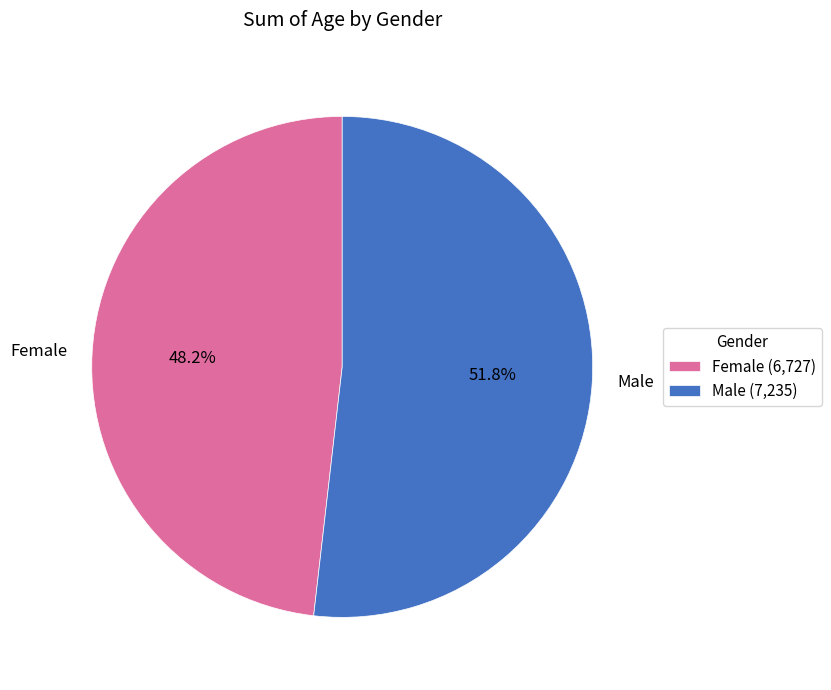

What percentage is the Female slice, to the nearest percent?

48%